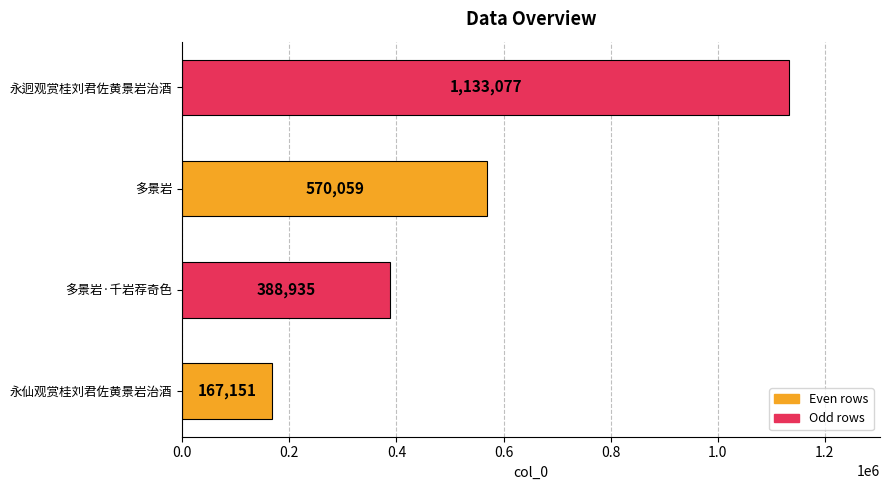

Where is the data nearest to the value 650114?

多景岩